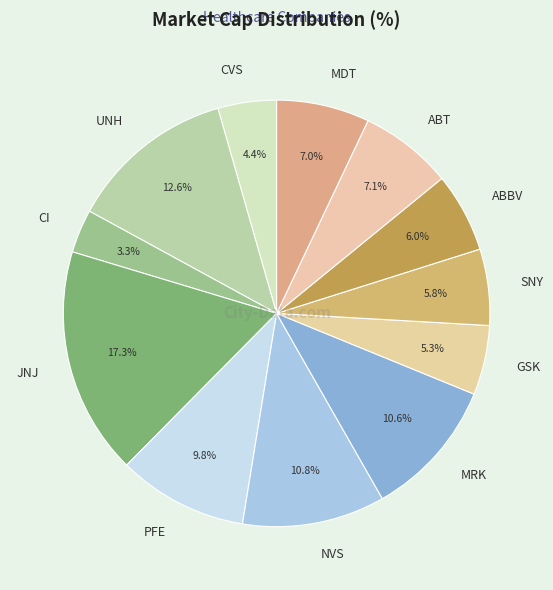

Is there a majority slice in this chart?

No